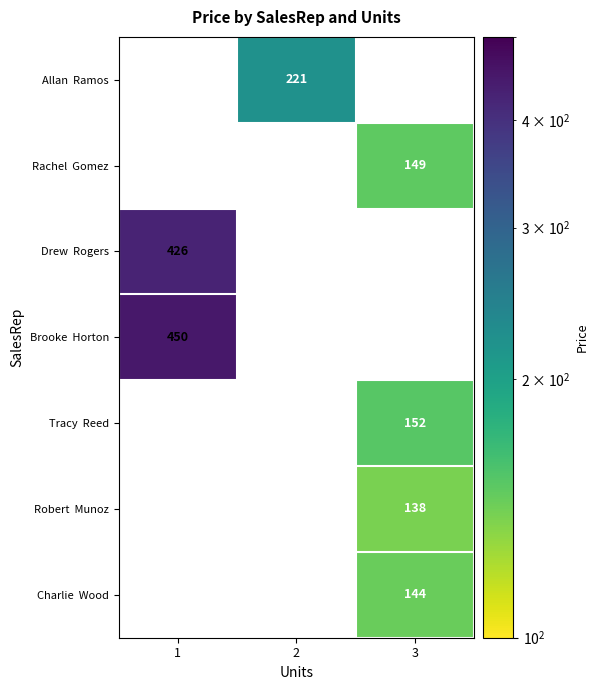

True or false: Brooke Horton has a value of 109.7 at 1.

False